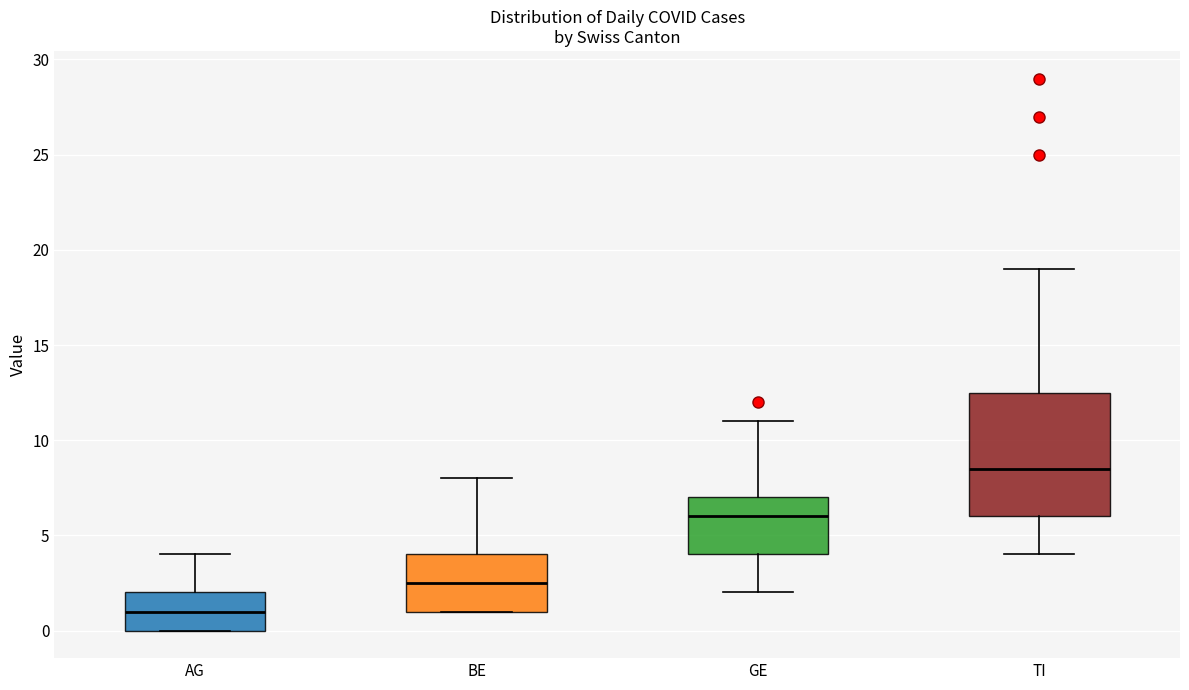

Which box has the highest median line?

TI